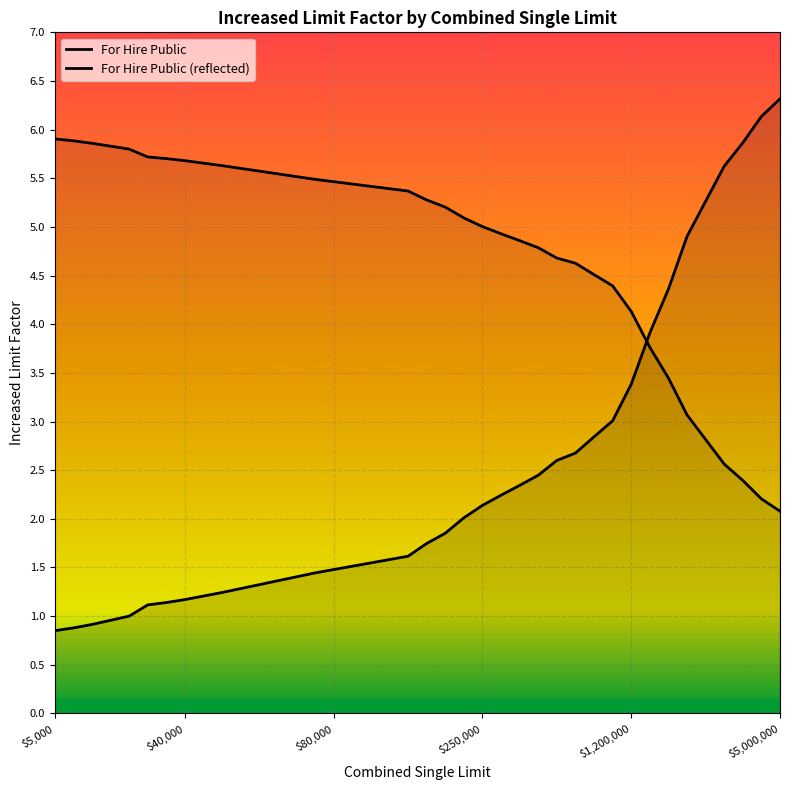

List the series in order of their peak value, highest first.

For Hire Public, For Hire Public (reflected)